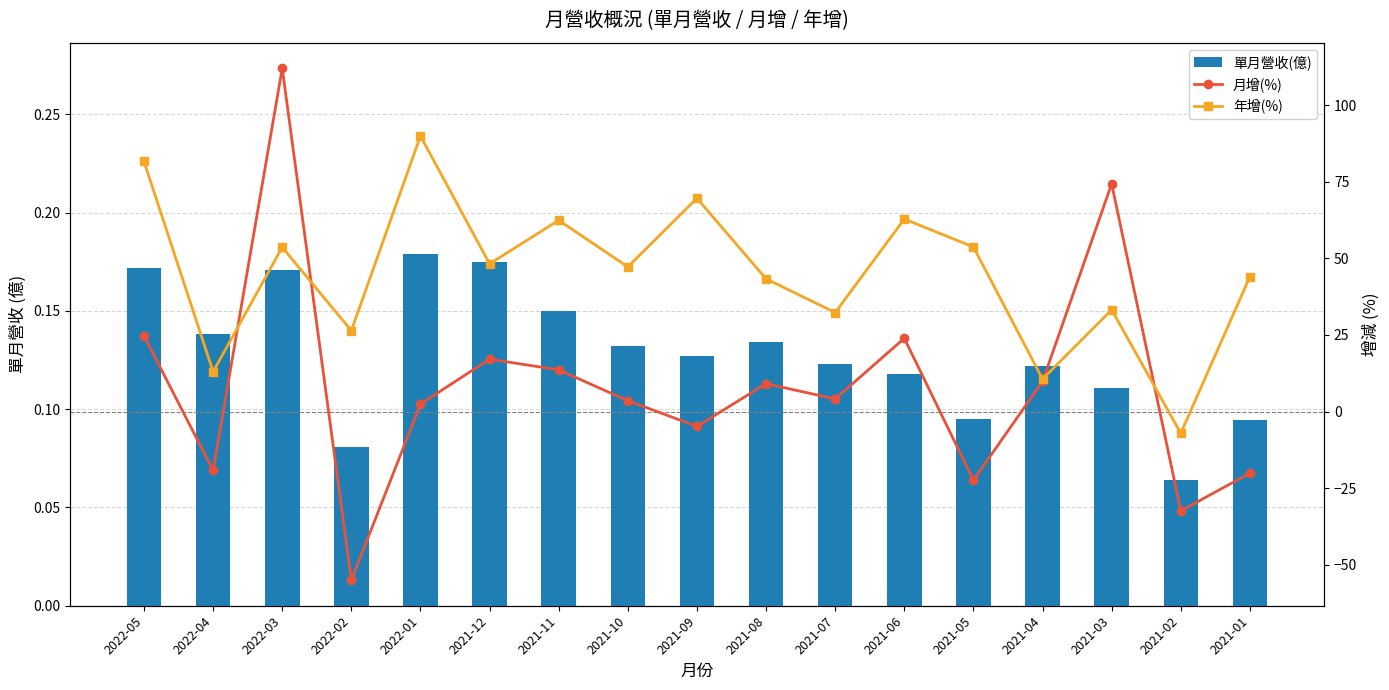

Count the number of data series in this chart.

3